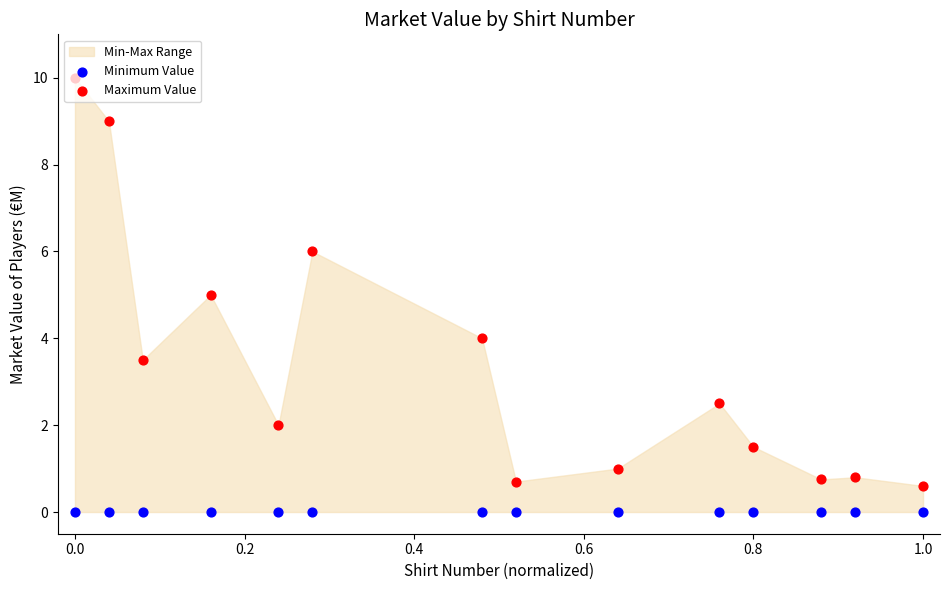

Which series reaches the maximum Y coordinate?

Maximum Value